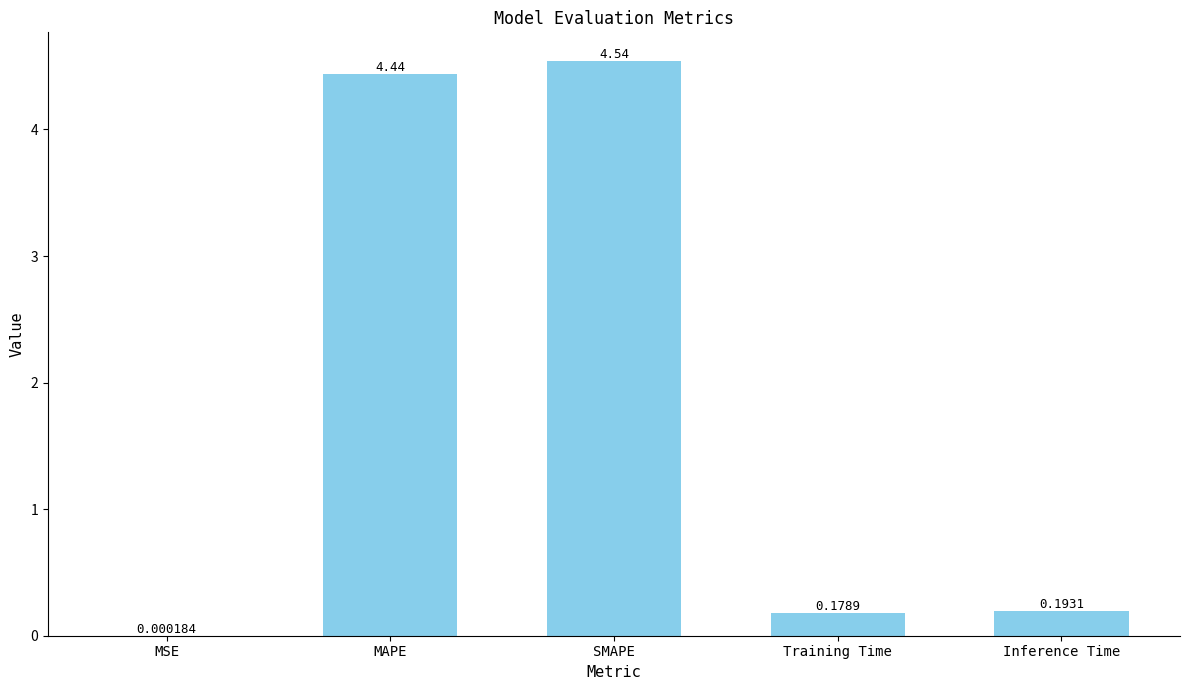

What is the change in value from MSE to MAPE?

+4.4